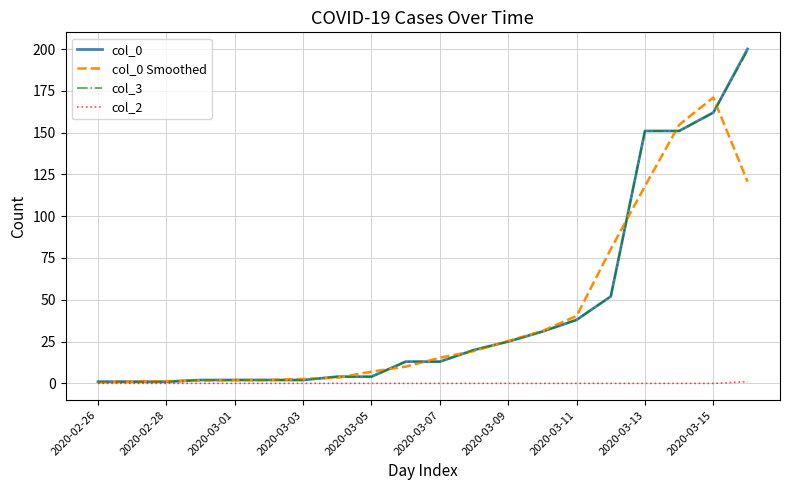

What is the maximum value shown in the chart?

200.0